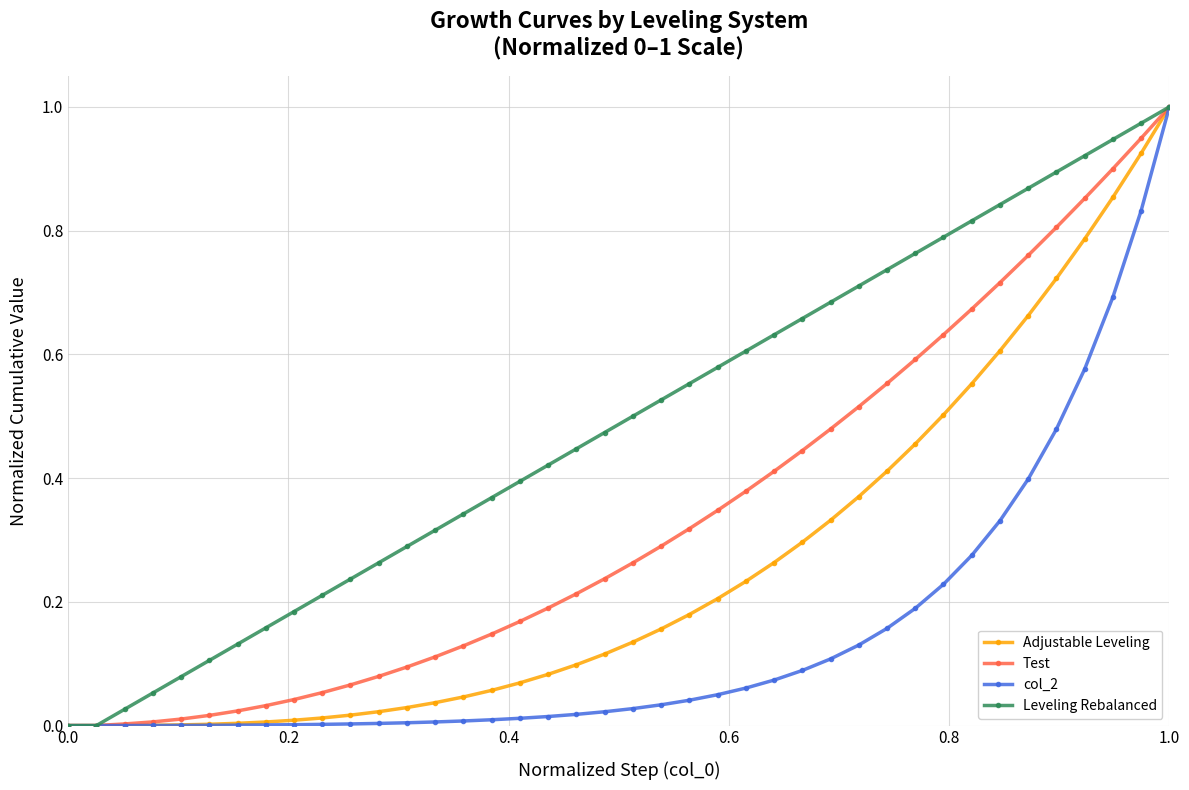

List the series in order of their overall mean, lowest first.

col_2, Adjustable Leveling, Test, Leveling Rebalanced